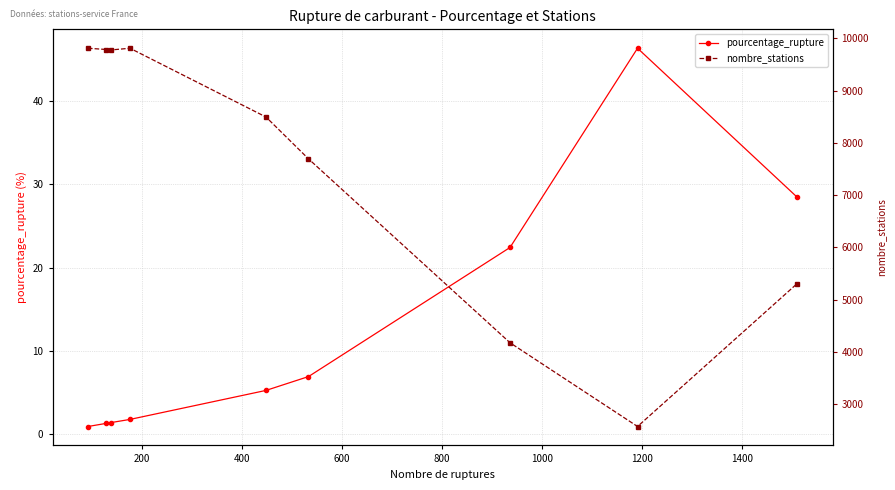

Does the chart have visible grid lines?

Yes